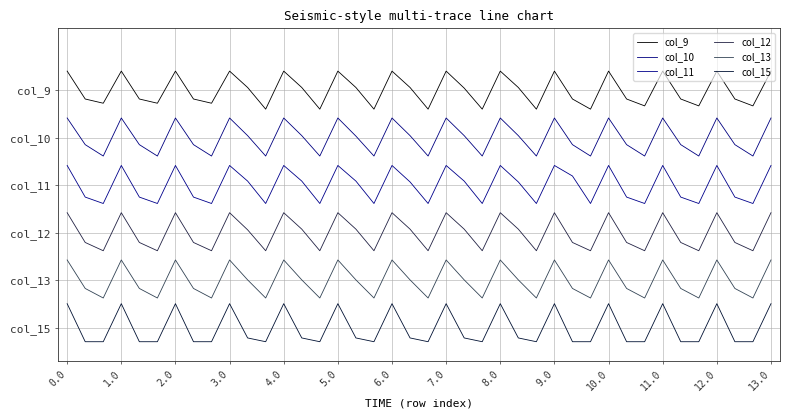

Reading right to left, extract all data points from this chart.

col_9: 5.4	4.7	4.8	5.4	4.7	4.8	5.4	4.7	4.8	5.4	4.6	4.8	5.4	4.6	5.1	5.4	4.6	5.0	5.4	4.6	5.1	5.4	4.6	5.1	5.4	4.6	5.1	5.4	4.6	5.1	5.4	4.7	4.8	5.4	4.7	4.8	5.4	4.7	4.8	5.4
col_10: 4.4	3.6	3.9	4.4	3.6	3.9	4.4	3.6	3.9	4.4	3.6	3.9	4.4	3.6	4.0	4.4	3.6	4.0	4.4	3.6	4.0	4.4	3.6	4.0	4.4	3.6	4.0	4.4	3.6	4.0	4.4	3.6	3.9	4.4	3.6	3.9	4.4	3.6	3.9	4.4
col_11: 3.4	2.6	2.8	3.4	2.6	2.8	3.4	2.6	2.8	3.4	2.6	3.2	3.4	2.6	3.1	3.4	2.6	3.1	3.4	2.6	3.1	3.4	2.6	3.1	3.4	2.6	3.1	3.4	2.6	3.1	3.4	2.6	2.8	3.4	2.6	2.8	3.4	2.6	2.8	3.4
col_12: 2.4	1.6	1.8	2.4	1.6	1.8	2.4	1.6	1.8	2.4	1.6	1.8	2.4	1.6	2.1	2.4	1.6	2.1	2.4	1.6	2.1	2.4	1.6	2.1	2.4	1.6	2.1	2.4	1.6	2.1	2.4	1.6	1.8	2.4	1.6	1.8	2.4	1.6	1.8	2.4
col_13: 1.4	0.6	0.8	1.4	0.6	0.8	1.4	0.6	0.8	1.4	0.6	0.8	1.4	0.6	1.0	1.4	0.6	1.0	1.4	0.6	1.0	1.4	0.6	1.0	1.4	0.6	1.0	1.4	0.6	1.0	1.4	0.6	0.8	1.4	0.6	0.8	1.4	0.6	0.8	1.4
col_15: 0.5	-0.3	-0.3	0.5	-0.3	-0.3	0.5	-0.3	-0.3	0.5	-0.3	-0.3	0.5	-0.3	-0.2	0.5	-0.3	-0.2	0.5	-0.3	-0.2	0.5	-0.3	-0.2	0.5	-0.3	-0.2	0.5	-0.3	-0.2	0.5	-0.3	-0.3	0.5	-0.3	-0.3	0.5	-0.3	-0.3	0.5